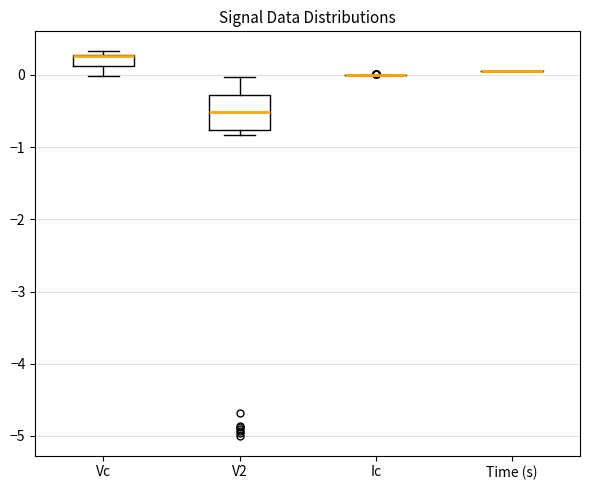

Comparing the boxes themselves (not the whiskers), which one is the tallest?

V2